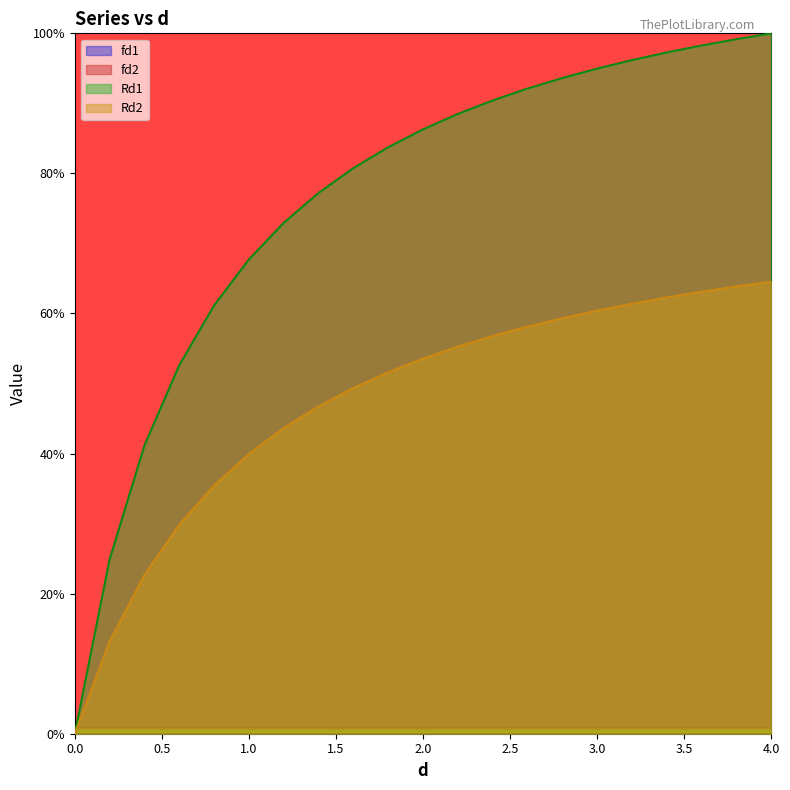

Does the chart have visible grid lines?

No